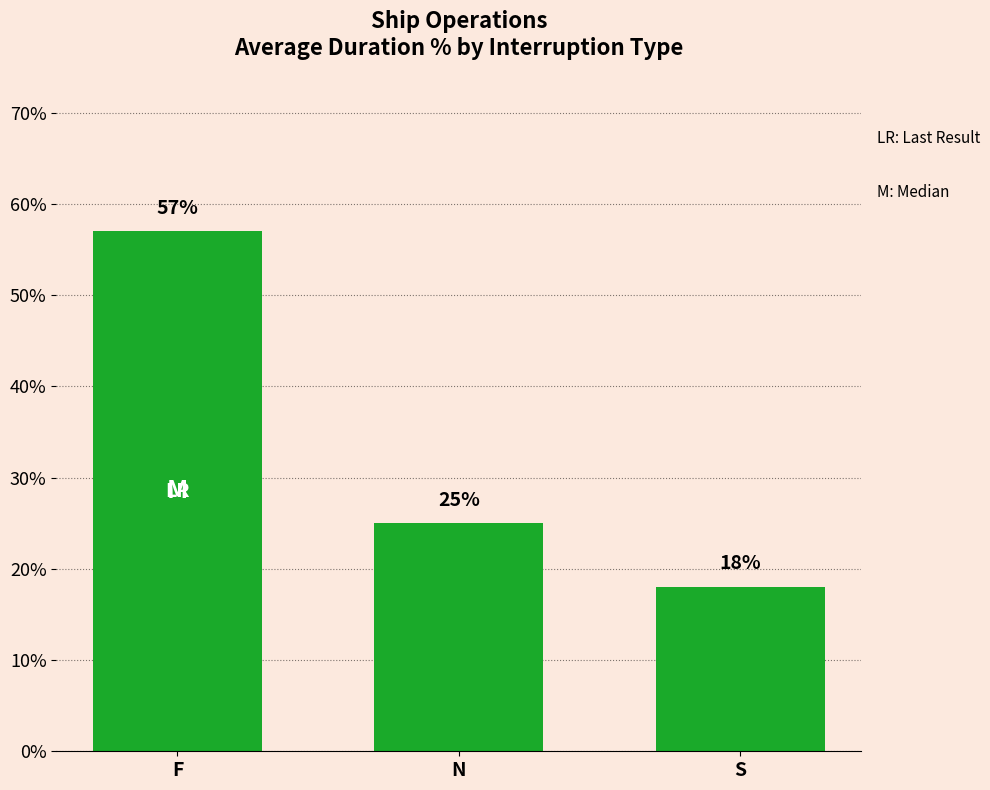

Which has a higher value, F or S?

F